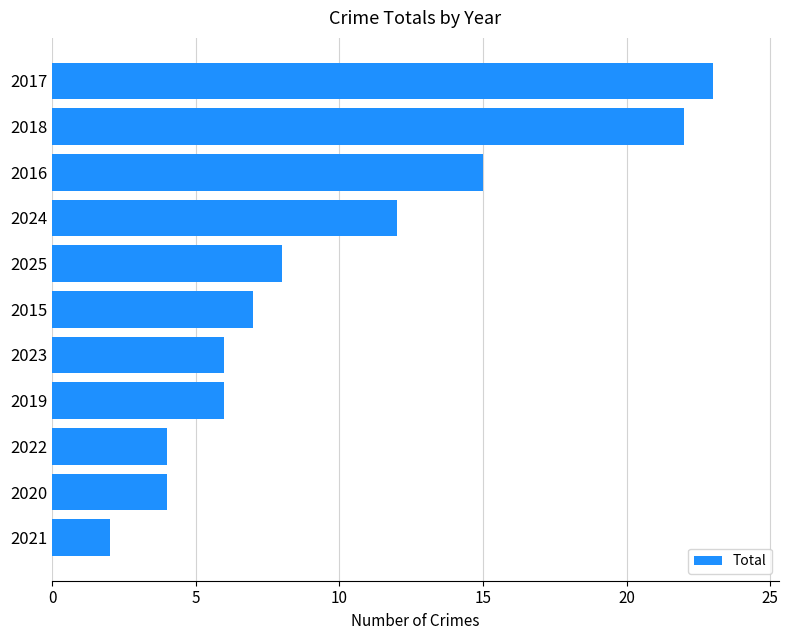

What is the change in value from 2023 to 2016?

+9